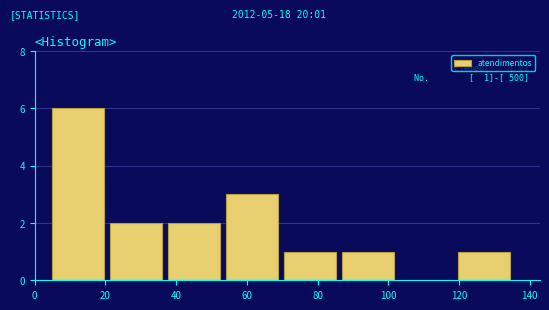

Over which range of the x-axis is the bar tallest?

6 to 22